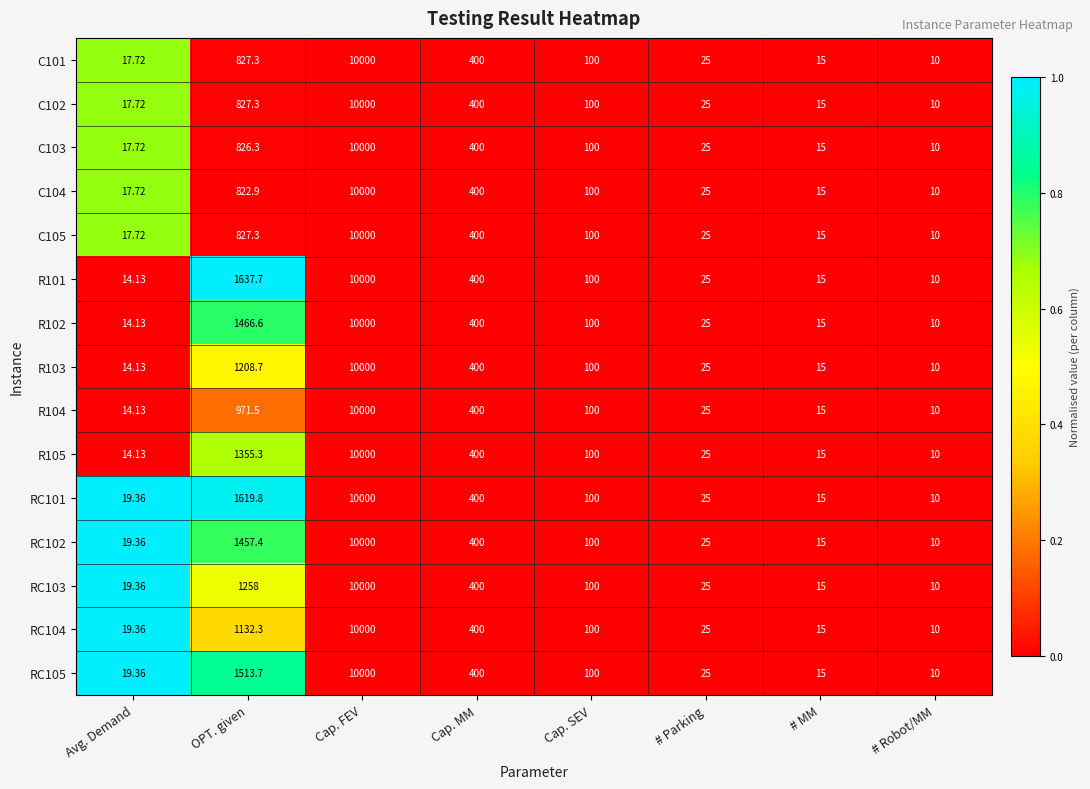

How many categories are shown in the chart?

8